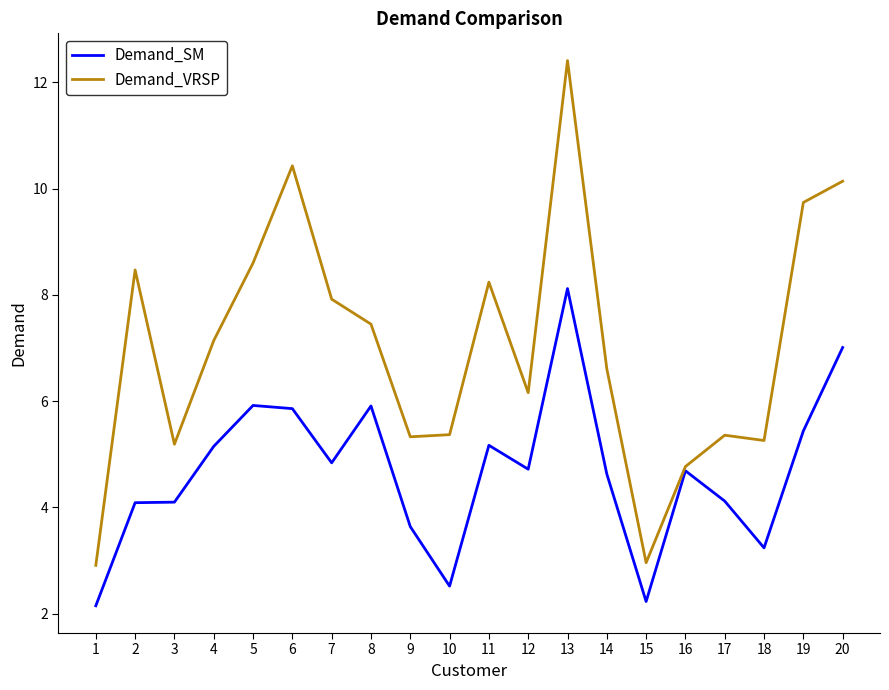

The Demand_SM series shows 4.1 at 17. True or false?

True